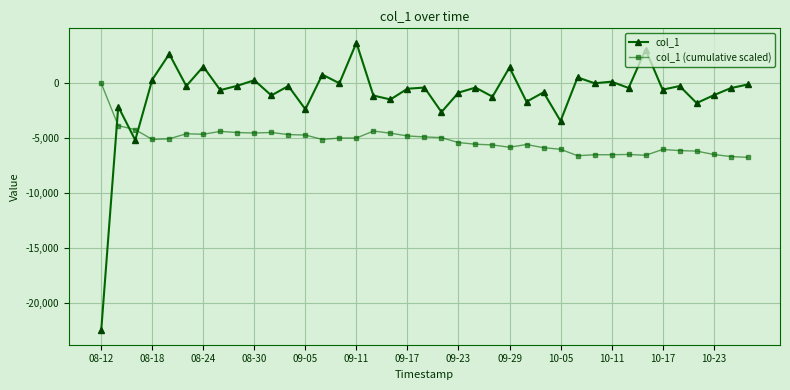

Rank the series by their maximum value, from highest to lowest.

col_1, col_1 (cumulative scaled)